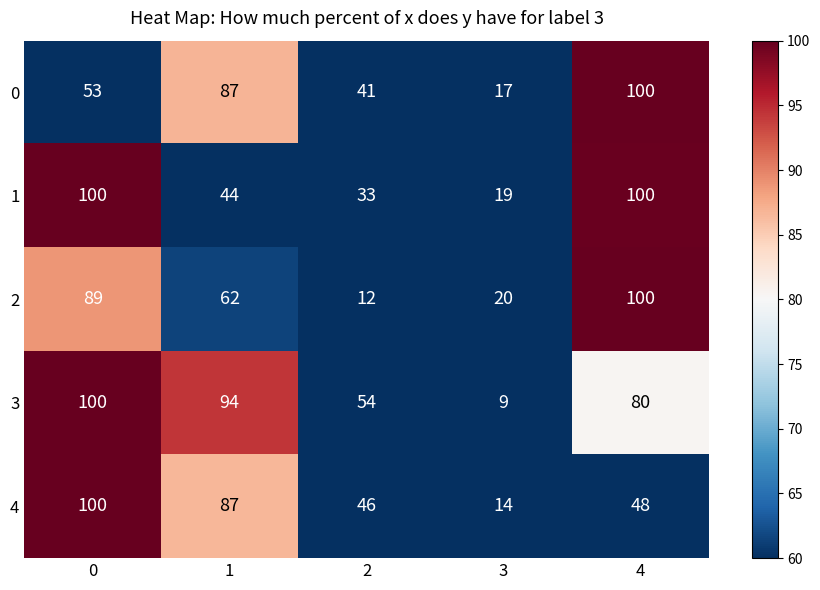

What is the maximum value shown in the chart?

100